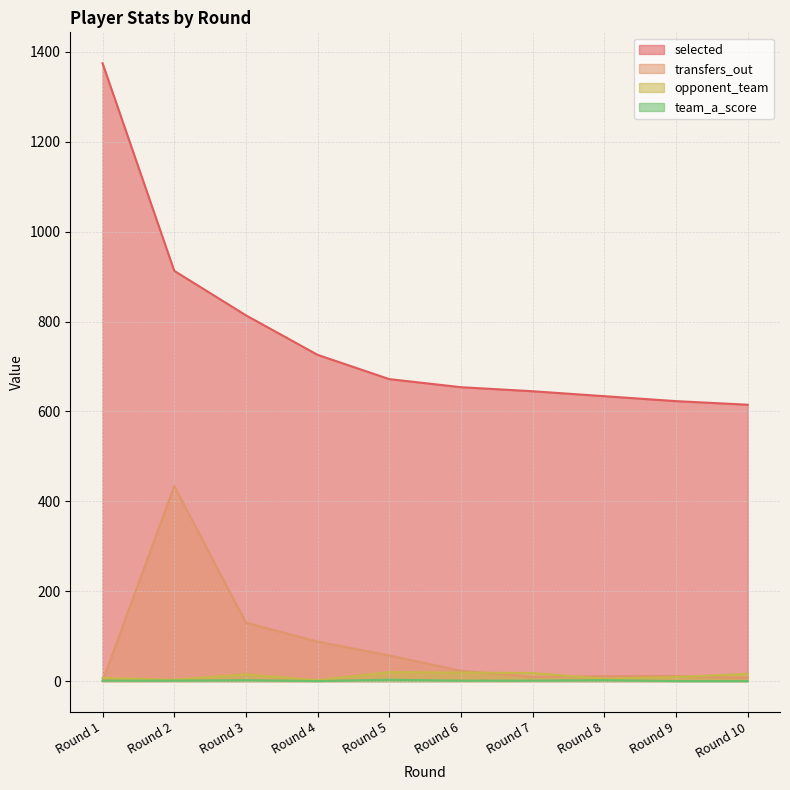

What is the value of the transfers_out point at the 3rd from the left?

130